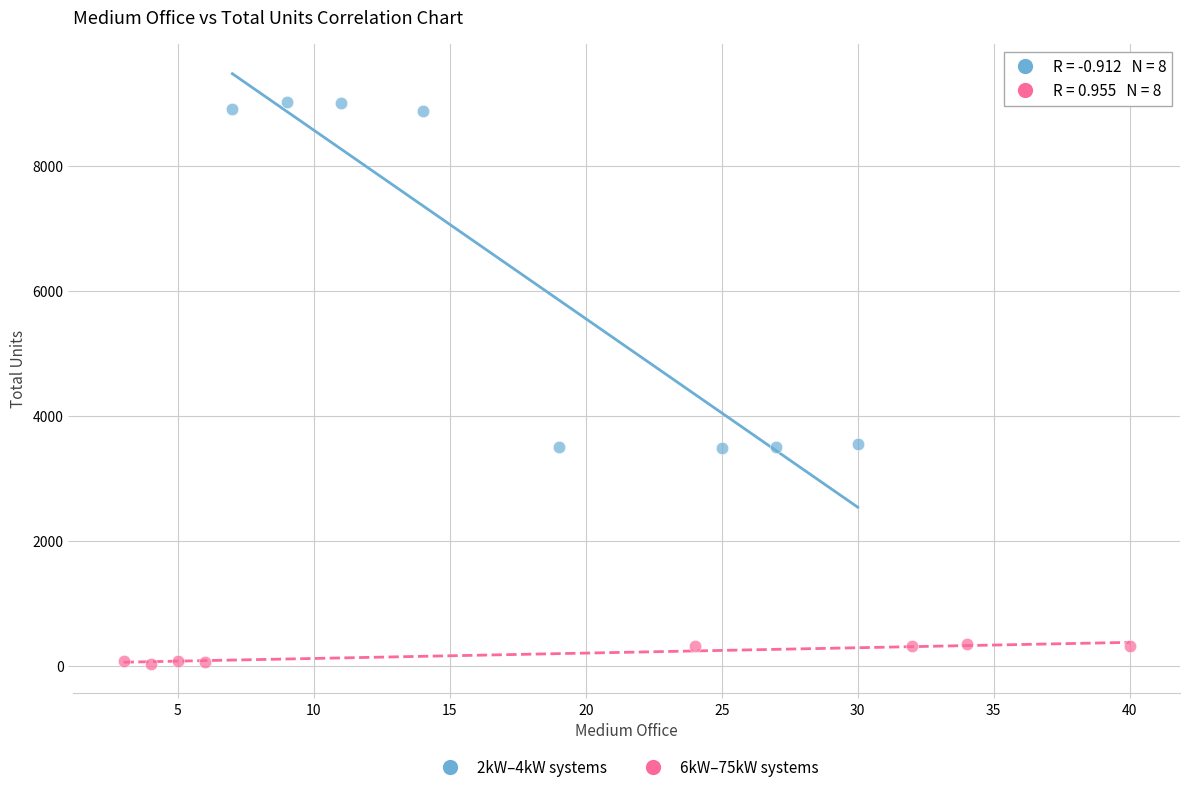

Which series has the widest spread of Y values?

2kW–4kW systems